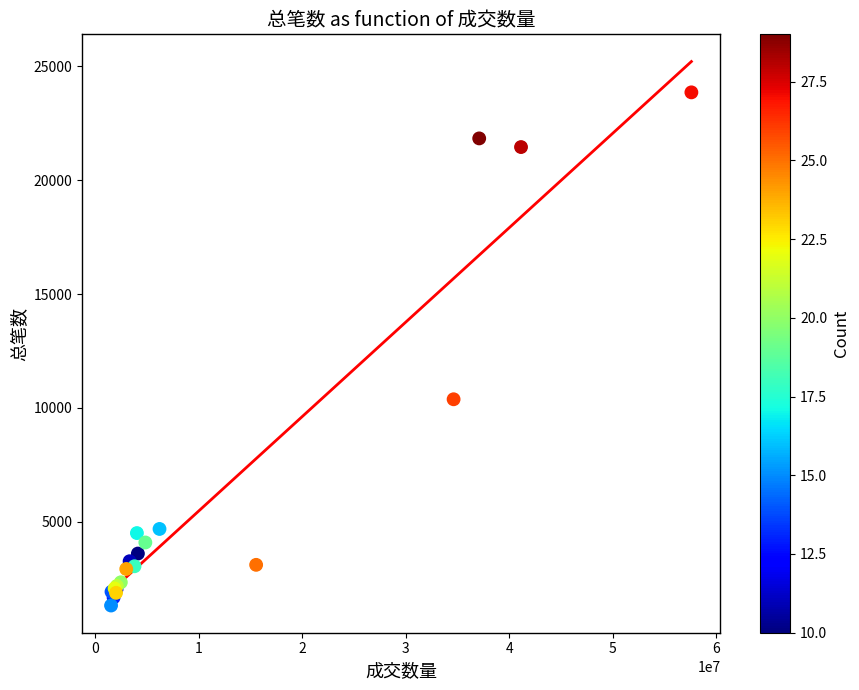

What Y value in the scatter plot is closest to 12590?

10381